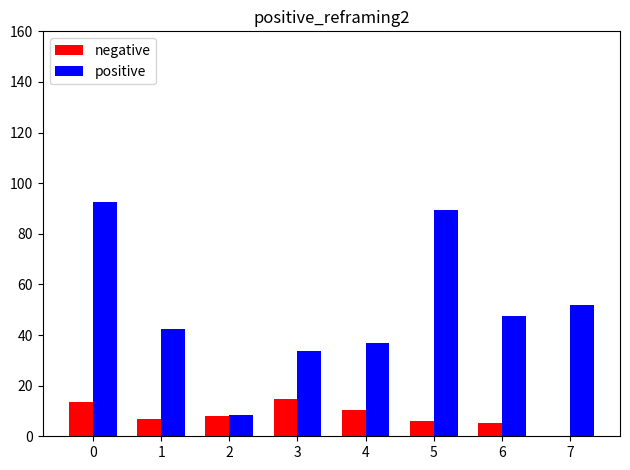

Does the chart contain stacked bars?

No